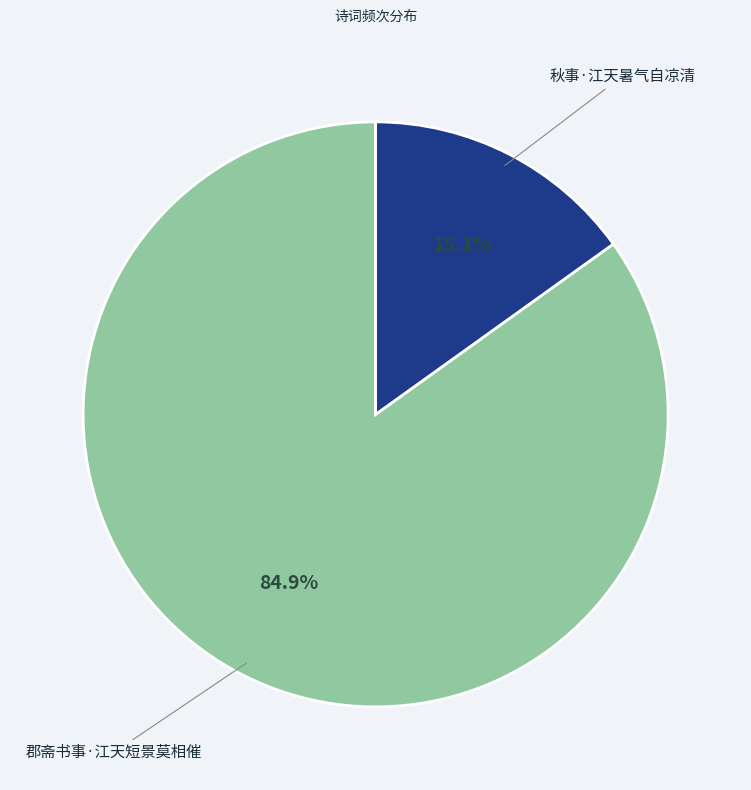

Which category has the biggest portion of the pie?

郡斋书事·江天短景莫相催